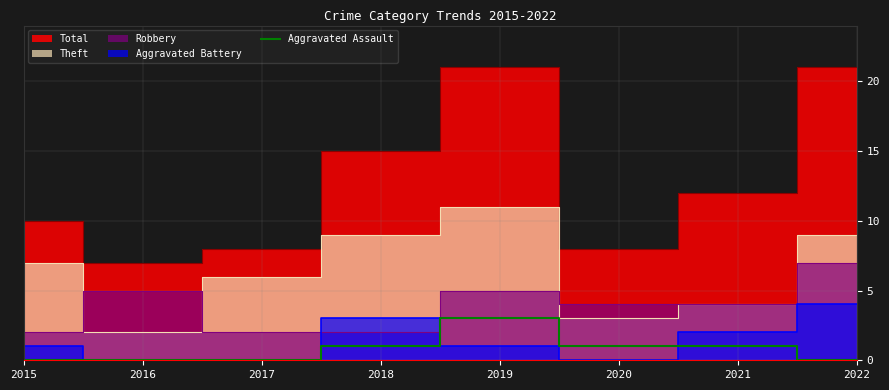

How many lines are shown in the chart?

1